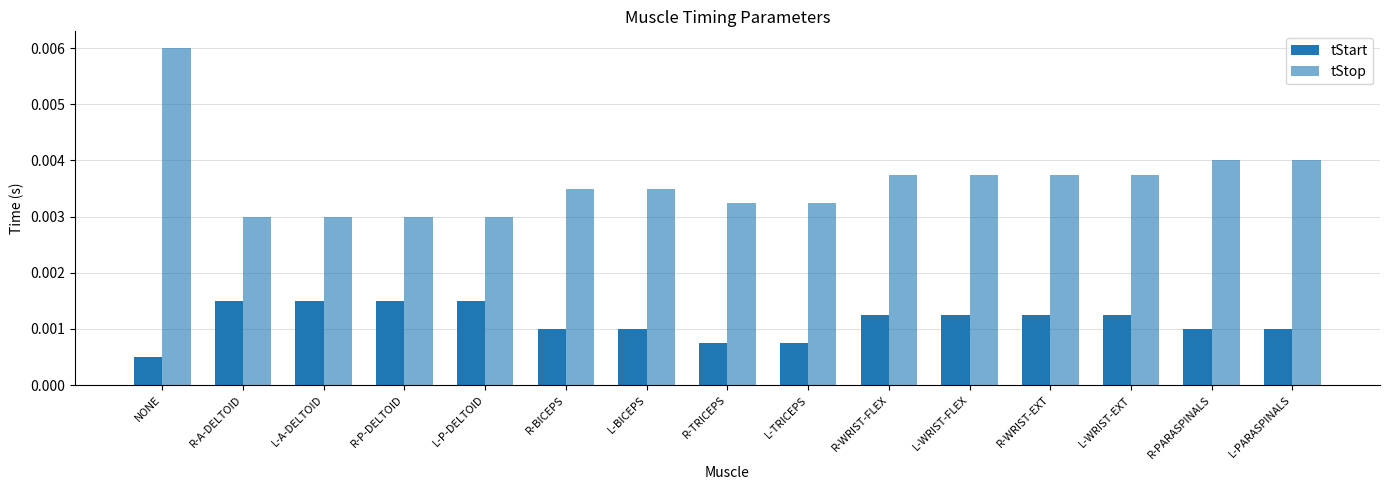

At how many categories does at least one series exceed 0?

15